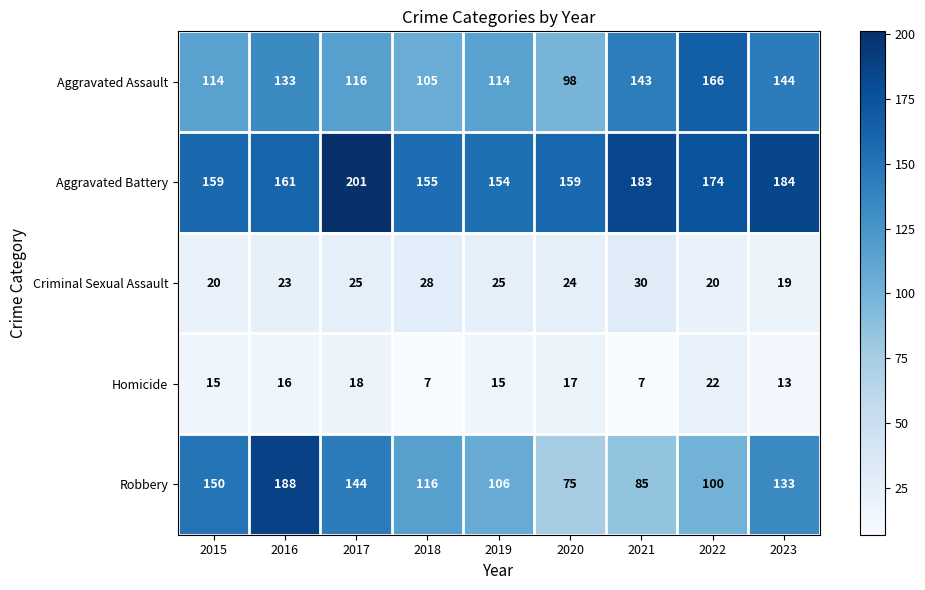

At which label does Criminal Sexual Assault first exceed 24?

2017